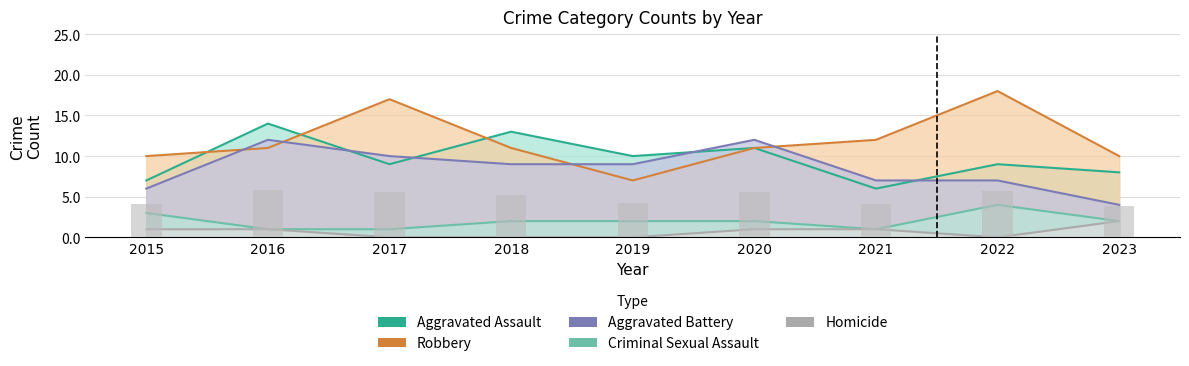

Reading left to right, what are all the values shown in this chart?

Aggravated Assault: 7	14	9	13	10	11	6	9	8
Aggravated Battery: 6	12	10	9	9	12	7	7	4
Criminal Sexual Assault: 3	1	1	2	2	2	1	4	2
Homicide: 1	1	0	0	0	1	1	0	2
Robbery: 10	11	17	11	7	11	12	18	10